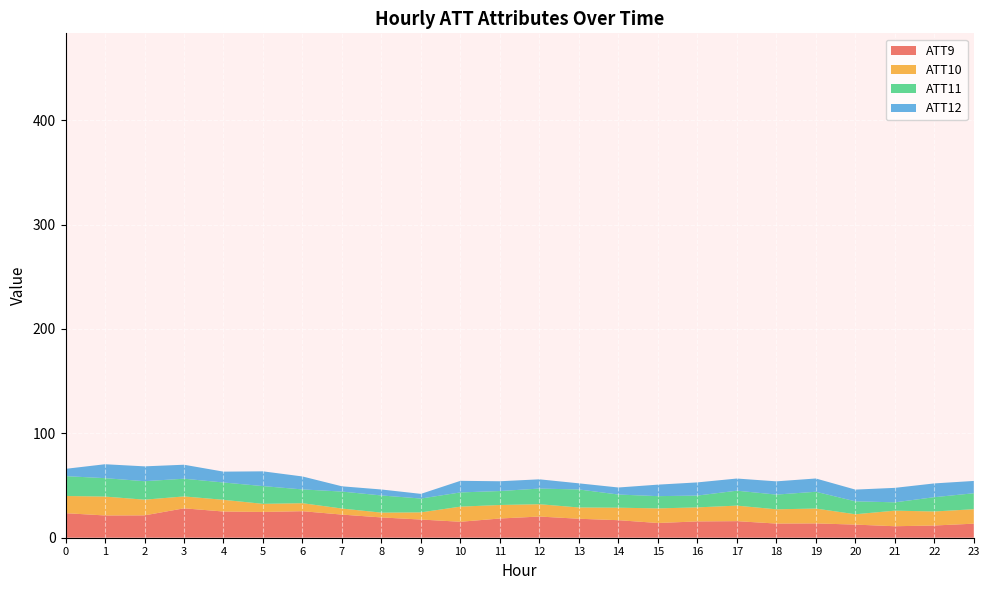

What is the total value across all series at 4?

63.3